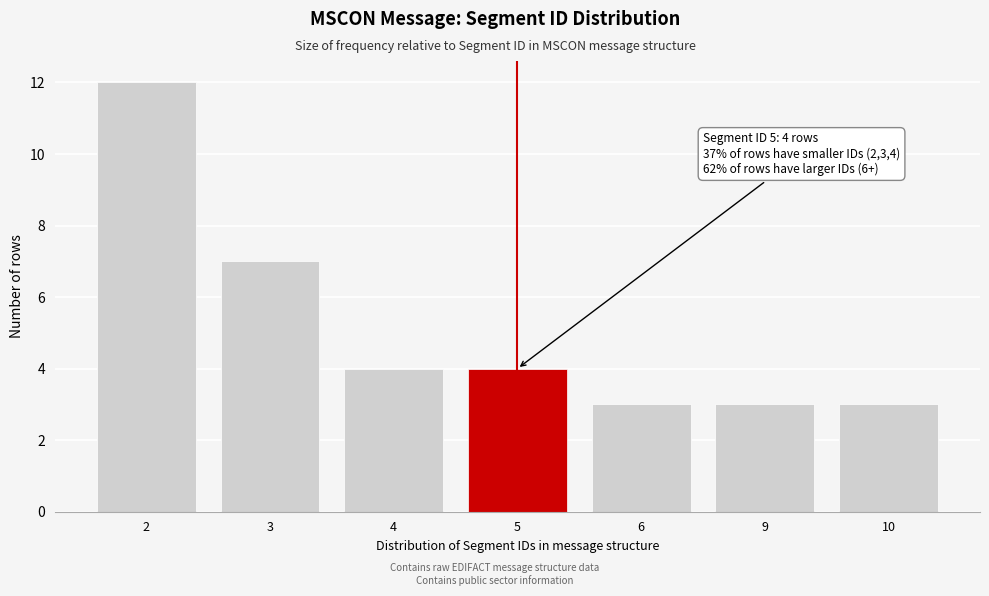

Reading left to right, what are all the values shown in this chart?

2=12	3=7	4=4	5=4	6=3	9=3	10=3